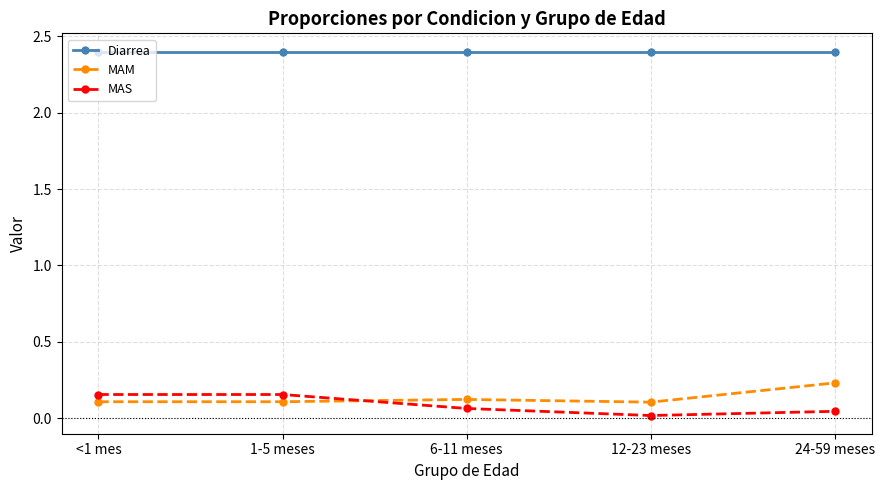

Rank the series at 6-11 meses from highest to lowest value.

Diarrea, MAM, MAS